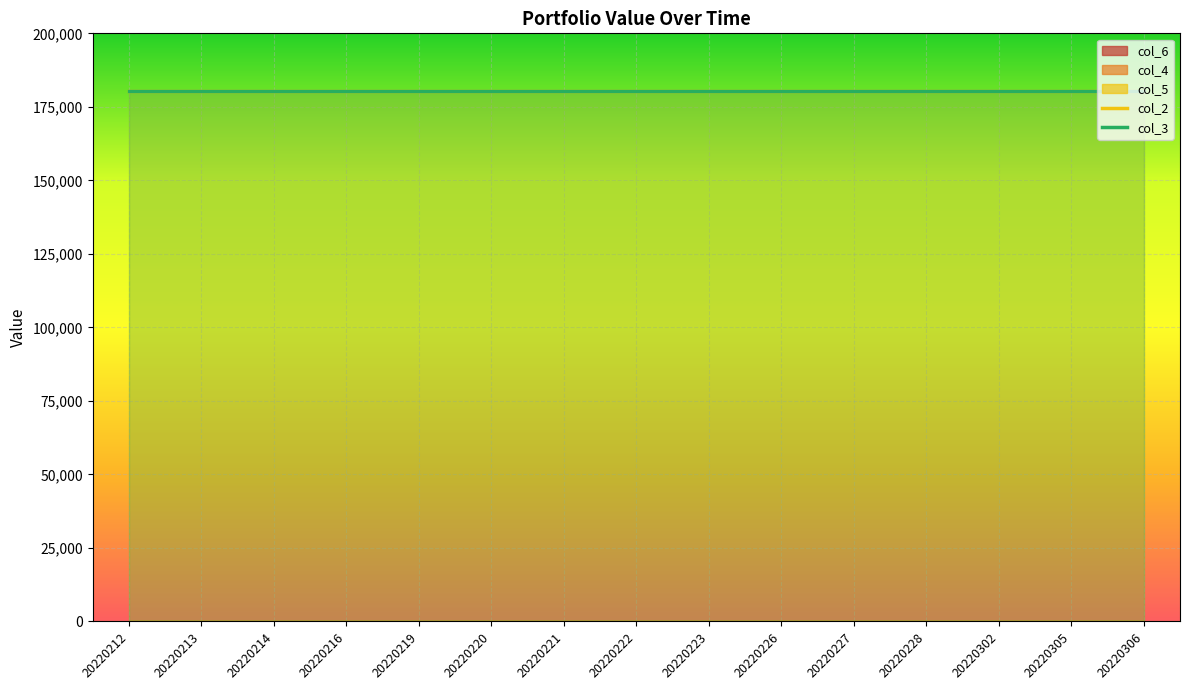

How many categories are shown in the chart?

15